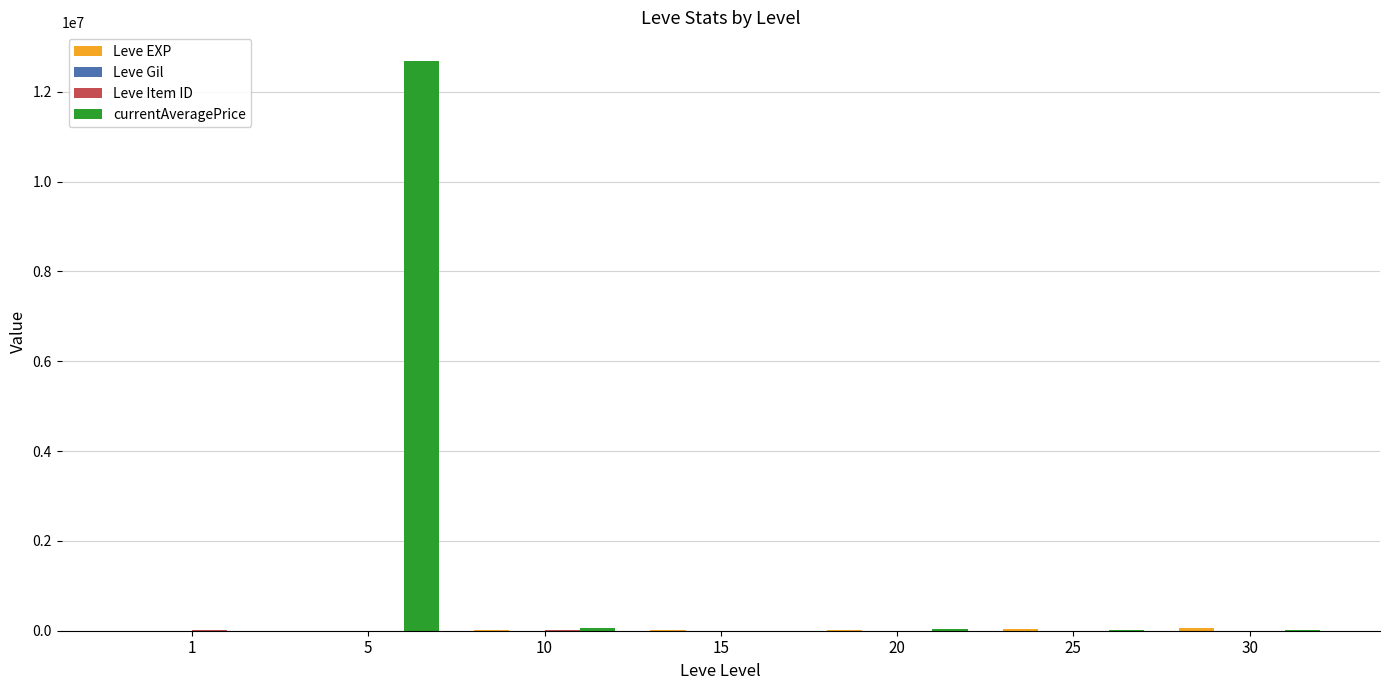

Between 5 and 15, which series saw the biggest shift?

currentAveragePrice